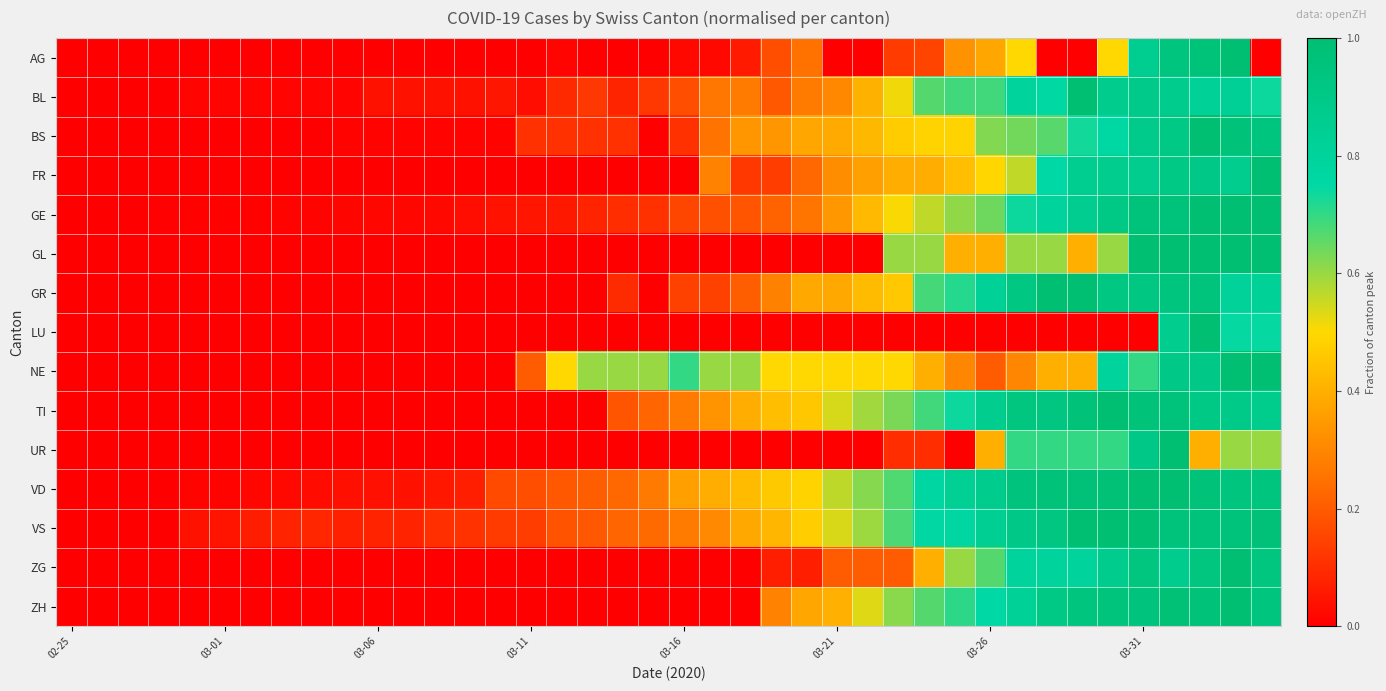

Reading left to right, transcribe all the data shown in this chart.

AG: 0.0	0.0	0.0	0.0	0.0	0.0	0.0	0.0	0.0	0.0	0.0	0.0	0.0	0.0	0.0	0.0	0.0	0.0	0.0	0.0	0.0	0.0	0.1	0.2	0.2	0.0	0.0	0.1	0.1	0.3	0.4	0.5	0.0	0.0	0.5	0.8	0.9	1.0	1.0	0.0
BL: 0.0	0.0	0.0	0.0	0.0	0.0	0.0	0.0	0.0	0.0	0.0	0.0	0.0	0.0	0.1	0.0	0.1	0.1	0.1	0.1	0.2	0.3	0.3	0.2	0.3	0.3	0.4	0.5	0.7	0.7	0.7	0.8	0.8	1.0	0.9	0.9	0.9	0.8	0.8	0.7
BS: 0.0	0.0	0.0	0.0	0.0	0.0	0.0	0.0	0.0	0.0	0.0	0.0	0.0	0.0	0.0	0.1	0.1	0.1	0.1	0.0	0.1	0.3	0.3	0.3	0.4	0.4	0.4	0.5	0.5	0.5	0.6	0.6	0.7	0.7	0.8	0.9	0.9	1.0	1.0	0.9
FR: 0.0	0.0	0.0	0.0	0.0	0.0	0.0	0.0	0.0	0.0	0.0	0.0	0.0	0.0	0.0	0.0	0.0	0.0	0.0	0.0	0.0	0.3	0.1	0.1	0.2	0.3	0.4	0.4	0.4	0.4	0.5	0.6	0.8	0.9	0.9	0.9	0.9	0.9	0.9	1.0
GE: 0.0	0.0	0.0	0.0	0.0	0.0	0.0	0.0	0.0	0.0	0.0	0.0	0.0	0.0	0.0	0.0	0.1	0.1	0.1	0.1	0.2	0.2	0.2	0.2	0.3	0.3	0.4	0.5	0.6	0.6	0.6	0.7	0.8	0.9	0.9	1.0	1.0	1.0	1.0	1.0
GL: 0.0	0.0	0.0	0.0	0.0	0.0	0.0	0.0	0.0	0.0	0.0	0.0	0.0	0.0	0.0	0.0	0.0	0.0	0.0	0.0	0.0	0.0	0.0	0.0	0.0	0.0	0.0	0.6	0.6	0.4	0.4	0.6	0.6	0.4	0.6	1.0	1.0	1.0	1.0	1.0
GR: 0.0	0.0	0.0	0.0	0.0	0.0	0.0	0.0	0.0	0.0	0.0	0.0	0.0	0.0	0.0	0.0	0.0	0.0	0.1	0.0	0.1	0.1	0.2	0.3	0.4	0.4	0.4	0.5	0.7	0.7	0.8	0.9	1.0	1.0	0.9	0.9	0.9	1.0	0.8	0.8
LU: 0.0	0.0	0.0	0.0	0.0	0.0	0.0	0.0	0.0	0.0	0.0	0.0	0.0	0.0	0.0	0.0	0.0	0.0	0.0	0.0	0.0	0.0	0.0	0.0	0.0	0.0	0.0	0.0	0.0	0.0	0.0	0.0	0.0	0.0	0.0	0.0	0.9	1.0	0.7	0.7
NE: 0.0	0.0	0.0	0.0	0.0	0.0	0.0	0.0	0.0	0.0	0.0	0.0	0.0	0.0	0.0	0.2	0.5	0.6	0.6	0.6	0.7	0.6	0.6	0.5	0.5	0.5	0.5	0.5	0.4	0.3	0.2	0.3	0.4	0.4	0.8	0.7	0.9	0.9	1.0	1.0
TI: 0.0	0.0	0.0	0.0	0.0	0.0	0.0	0.0	0.0	0.0	0.0	0.0	0.0	0.0	0.0	0.0	0.0	0.0	0.2	0.2	0.3	0.3	0.4	0.4	0.5	0.5	0.6	0.6	0.7	0.7	0.9	0.9	0.9	1.0	1.0	1.0	1.0	0.9	0.9	0.9
UR: 0.0	0.0	0.0	0.0	0.0	0.0	0.0	0.0	0.0	0.0	0.0	0.0	0.0	0.0	0.0	0.0	0.0	0.0	0.0	0.0	0.0	0.0	0.0	0.0	0.0	0.0	0.0	0.1	0.1	0.0	0.4	0.7	0.7	0.7	0.7	0.9	1.0	0.4	0.6	0.6
VD: 0.0	0.0	0.0	0.0	0.0	0.0	0.0	0.0	0.0	0.0	0.0	0.0	0.1	0.1	0.2	0.2	0.2	0.2	0.2	0.3	0.4	0.4	0.4	0.5	0.5	0.6	0.6	0.7	0.8	0.8	0.9	0.9	1.0	1.0	1.0	1.0	1.0	1.0	0.9	0.9
VS: 0.0	0.0	0.0	0.0	0.0	0.0	0.1	0.1	0.1	0.1	0.1	0.1	0.1	0.1	0.1	0.1	0.2	0.2	0.2	0.2	0.3	0.3	0.4	0.4	0.5	0.5	0.6	0.7	0.8	0.8	0.8	0.9	0.9	1.0	1.0	1.0	1.0	1.0	1.0	1.0
ZG: 0.0	0.0	0.0	0.0	0.0	0.0	0.0	0.0	0.0	0.0	0.0	0.0	0.0	0.0	0.0	0.0	0.0	0.0	0.0	0.0	0.0	0.0	0.0	0.1	0.1	0.2	0.2	0.2	0.4	0.6	0.7	0.8	0.8	0.8	0.9	0.9	0.9	0.9	1.0	0.9
ZH: 0.0	0.0	0.0	0.0	0.0	0.0	0.0	0.0	0.0	0.0	0.0	0.0	0.0	0.0	0.0	0.0	0.0	0.0	0.0	0.0	0.0	0.0	0.0	0.3	0.4	0.4	0.5	0.6	0.7	0.7	0.8	0.8	0.9	0.9	1.0	0.9	1.0	1.0	1.0	0.9